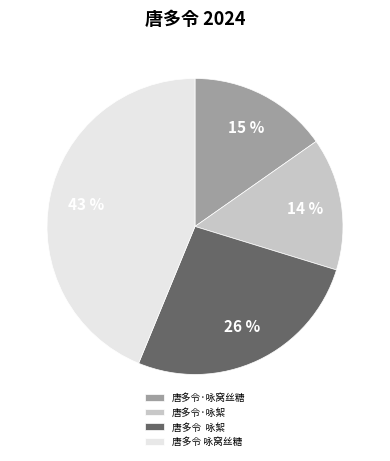

How much of the chart is everything except 唐多令 咏窝丝糖?

56.2%